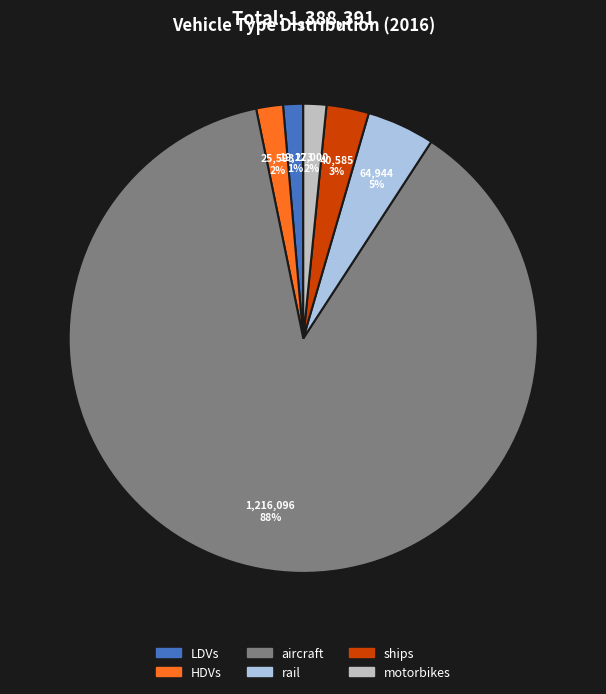

Between motorbikes and ships, which is larger?

ships